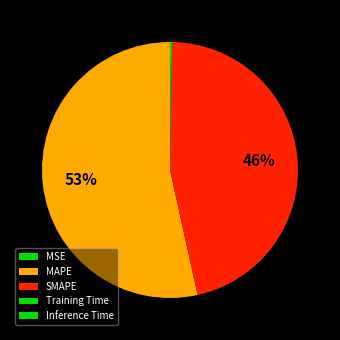

Which category has the smallest portion of the pie?

MSE